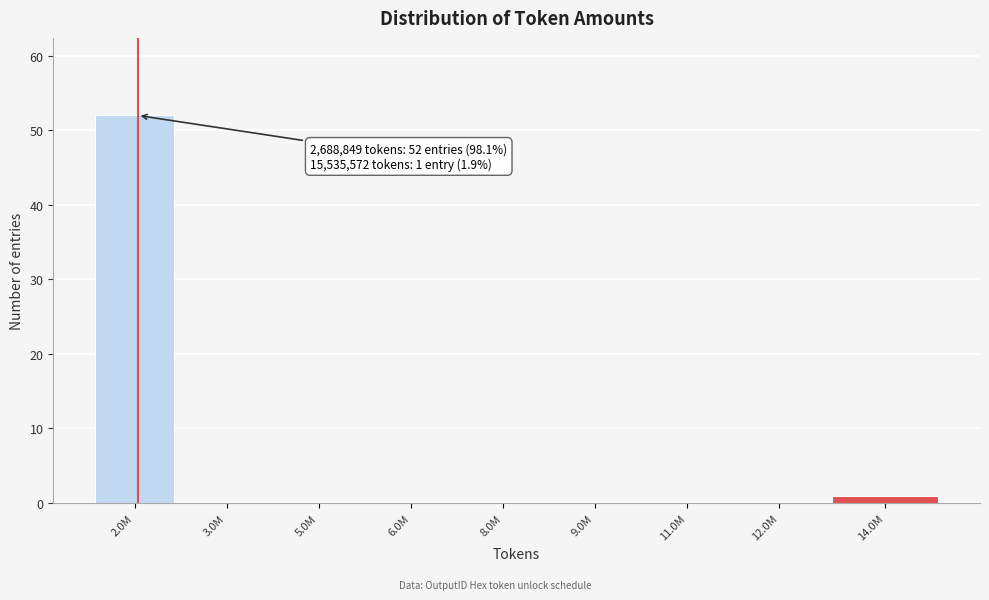

Reading right to left, transcribe all the data shown in this chart.

14.0M=1	12.0M=0	11.0M=0	9.0M=0	8.0M=0	6.0M=0	5.0M=0	3.0M=0	2.0M=52